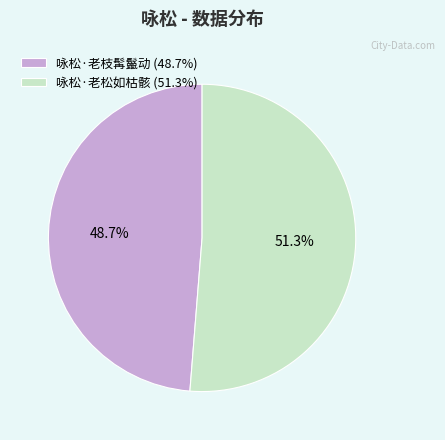

What portion of the pie excludes 咏松·老松如枯骸?

48.7%